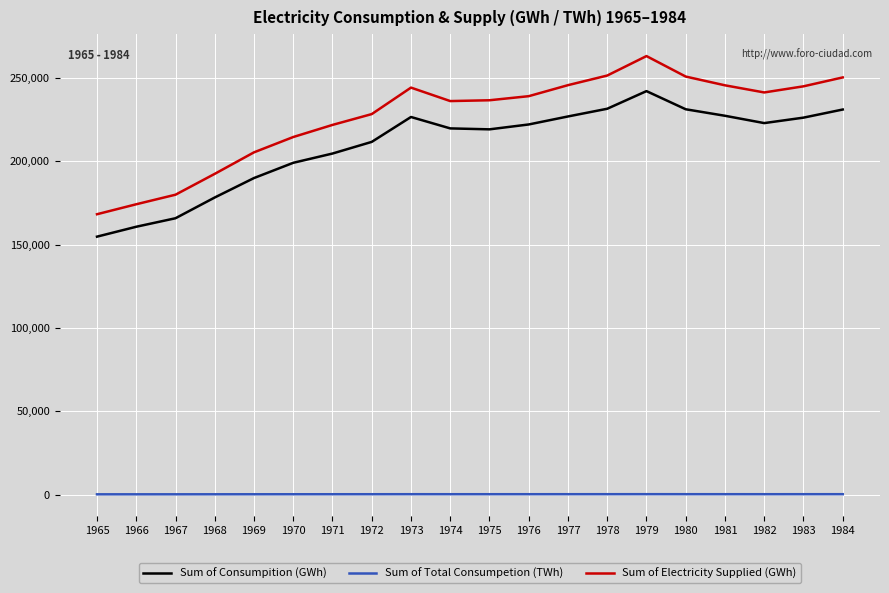

At which label does Sum of Total Consumpetion (TWh) first exceed 222?

1973